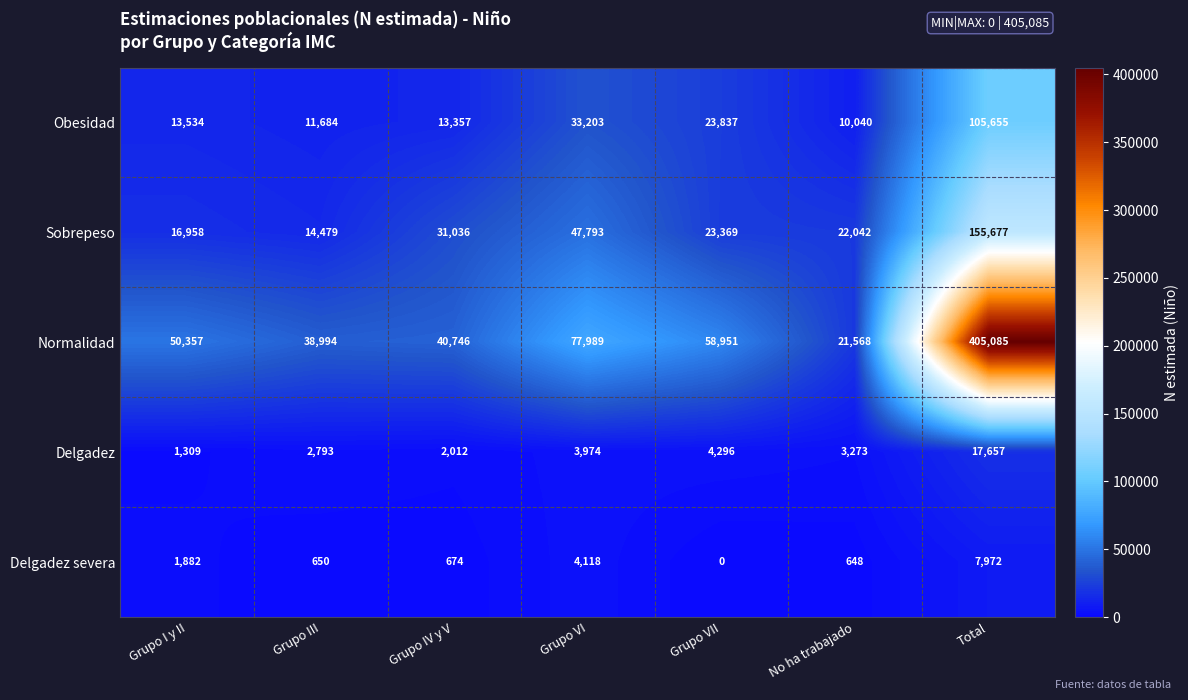

Rank the series by their maximum value, from lowest to highest.

Delgadez severa, Delgadez, Obesidad, Sobrepeso, Normalidad